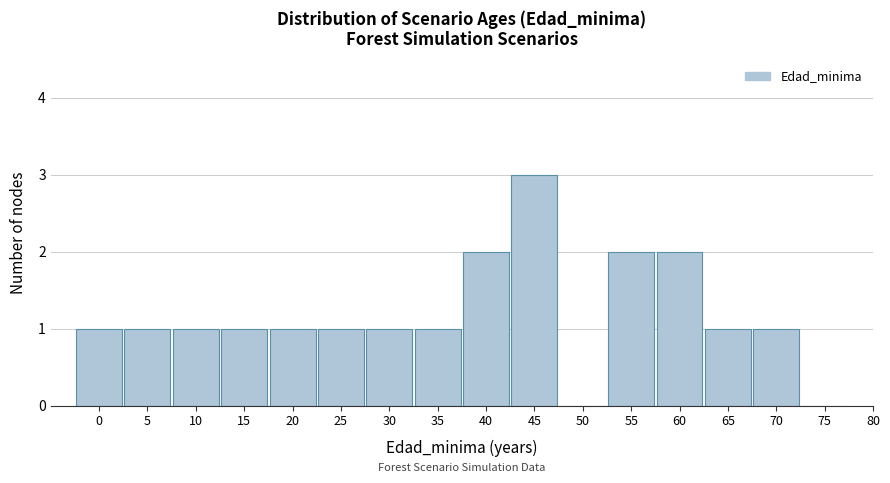

Reading left to right, list every bar in this chart as the range it spans on the x-axis followed by its height. The values are not printed on the chart, so give them approximately, as read against the axis.

-2.5 to 2.5: 1
2.5 to 7.5: 1
7.5 to 12.5: 1
12.5 to 17.5: 1
17.5 to 22.5: 1
22.5 to 27.5: 1
27.5 to 32.5: 1
32.5 to 37.5: 1
37.5 to 42.5: 2
42.5 to 47.5: 3
47.5 to 52.5: 0
52.5 to 57.5: 2
57.5 to 62.5: 2
62.5 to 67.5: 1
67.5 to 72.5: 1
72.5 to 77.5: 0